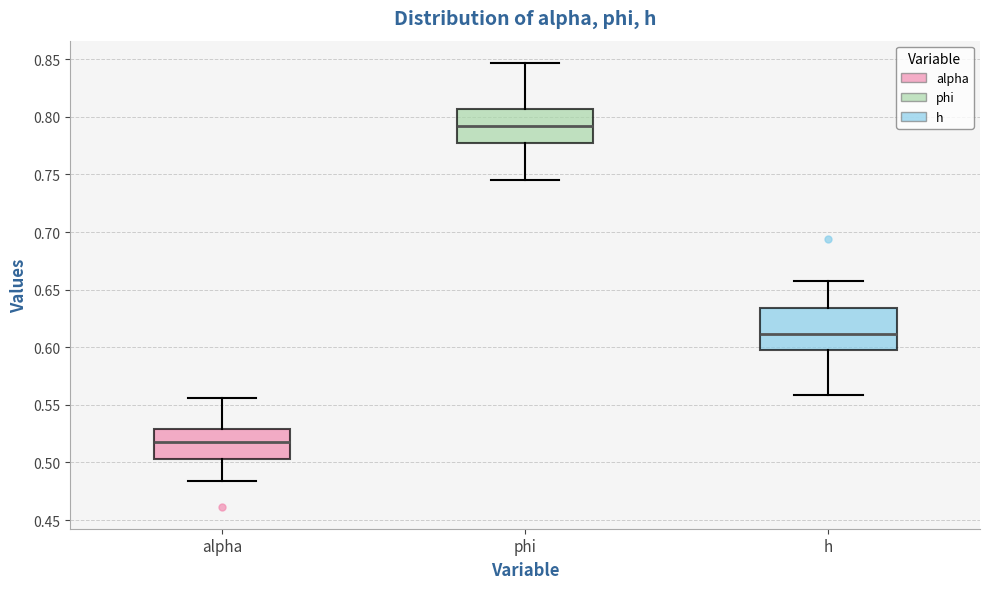

Where does the upper whisker of the box for alpha end on the y-axis? The values are not printed on the chart, so give them approximately, as read against the axis.

0.555